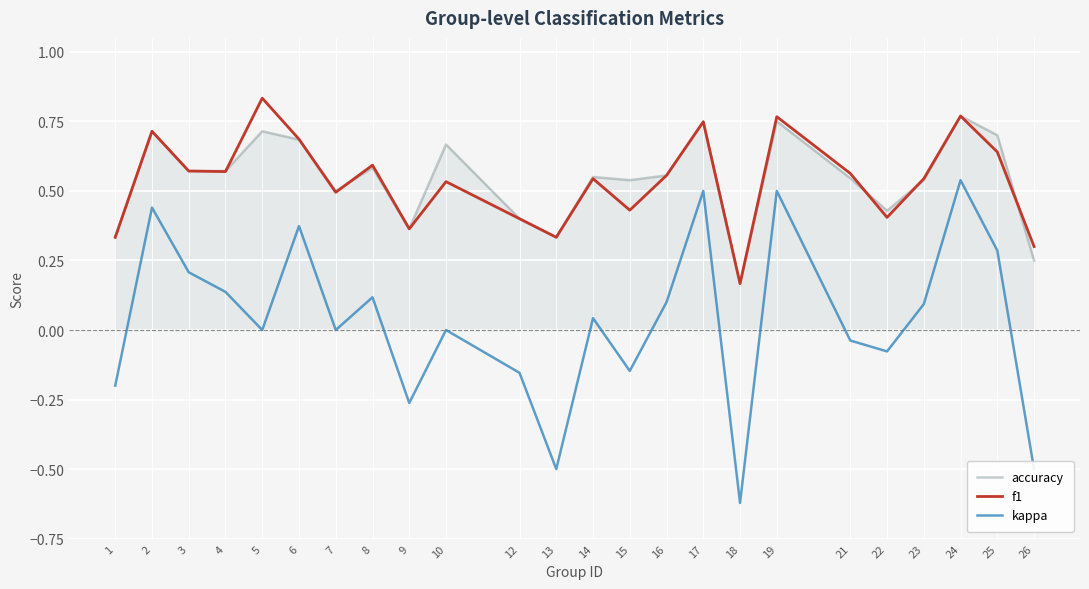

Where is the first local maximum for accuracy?

2